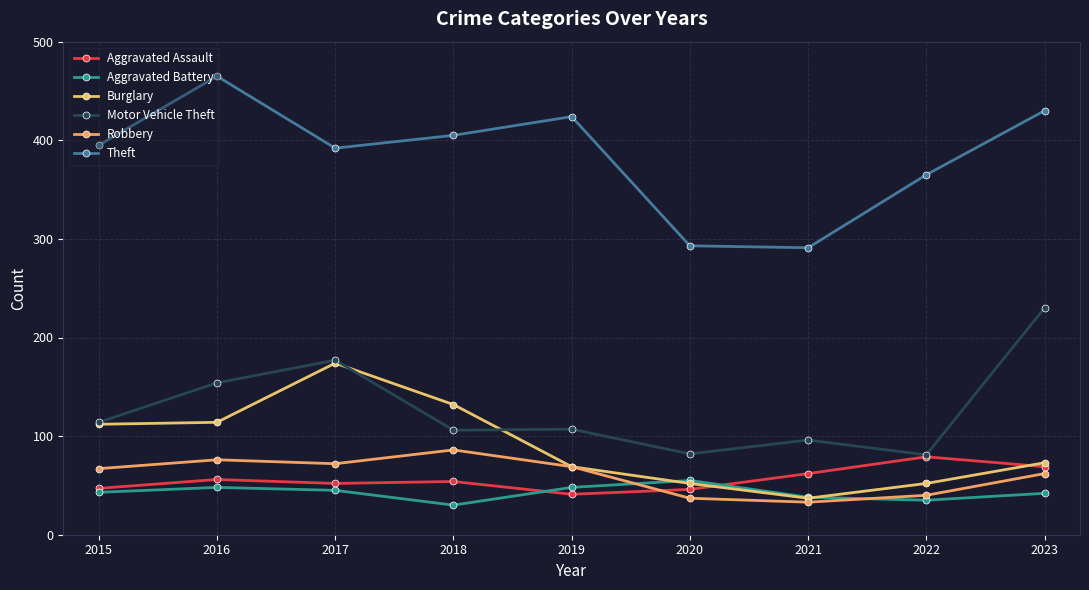

True or false: Theft and Motor Vehicle Theft intersect in this chart.

False